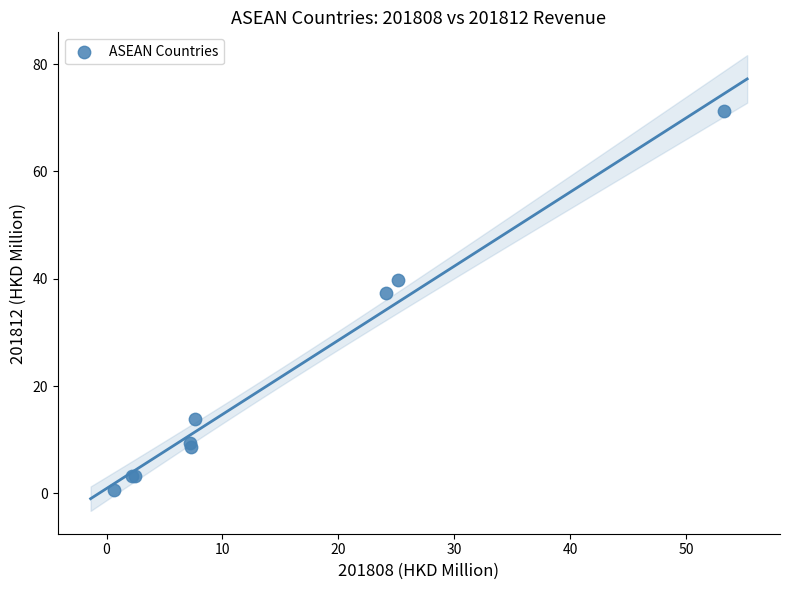

What Y value in the scatter plot is closest to 35?

37.4